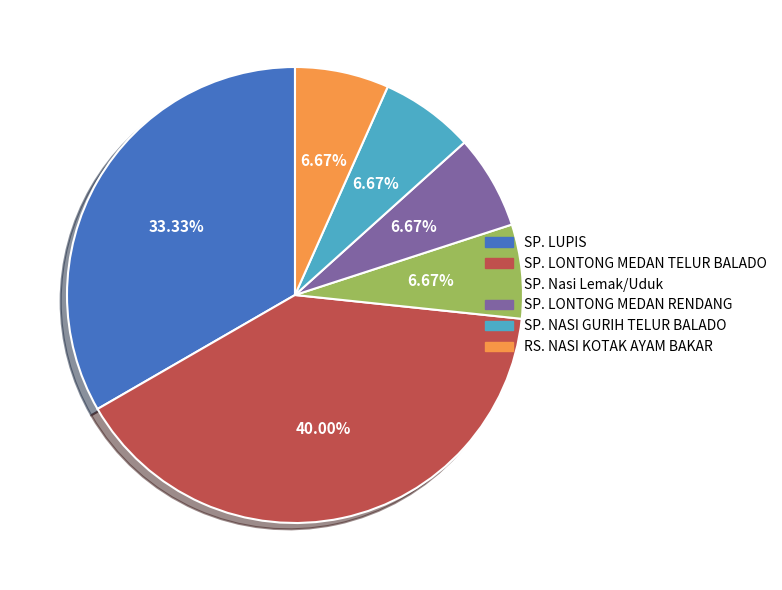

To the nearest percent, what is the combined percentage of SP. LONTONG MEDAN TELUR BALADO and SP. Nasi Lemak/Uduk?

47%